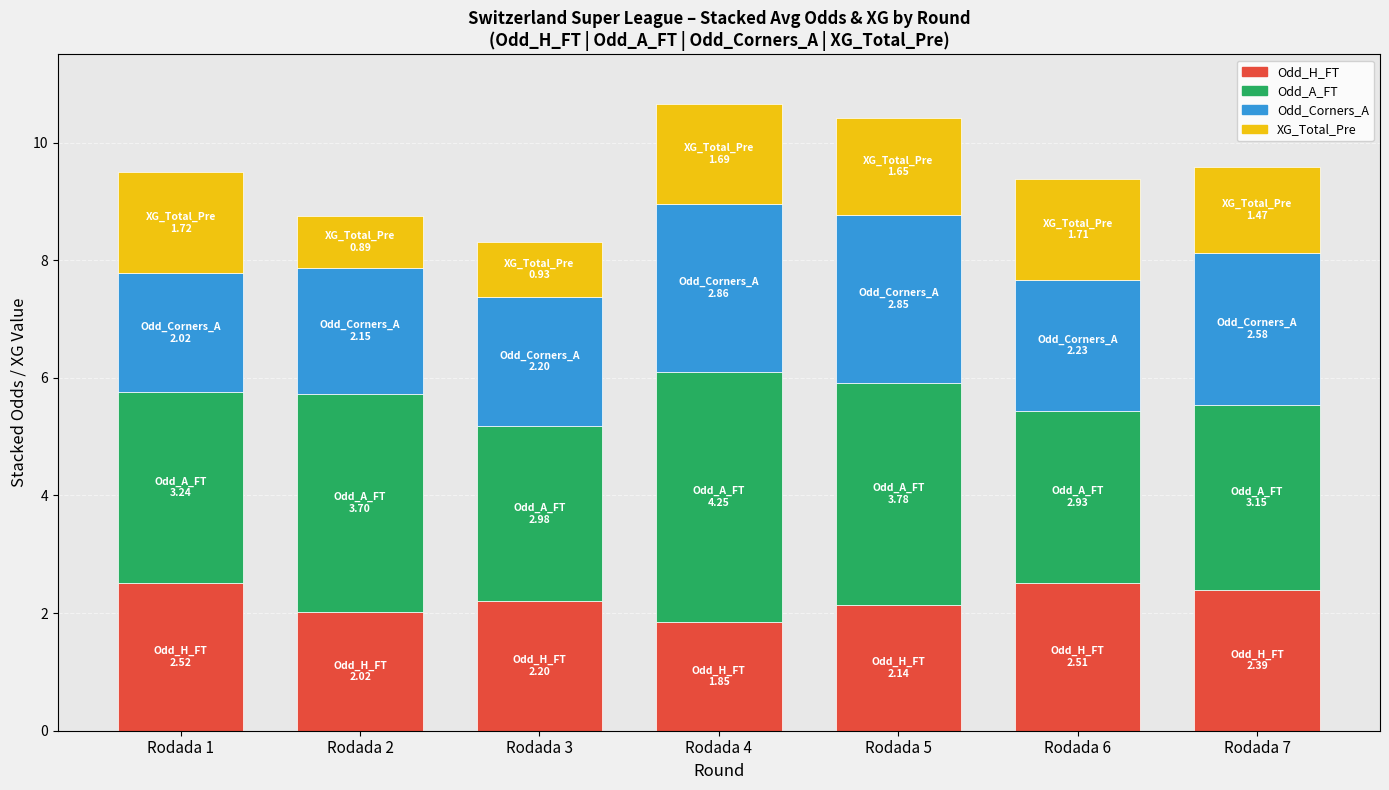

Is it true that Odd_H_FT equals 2.7 at Rodada 2?

False